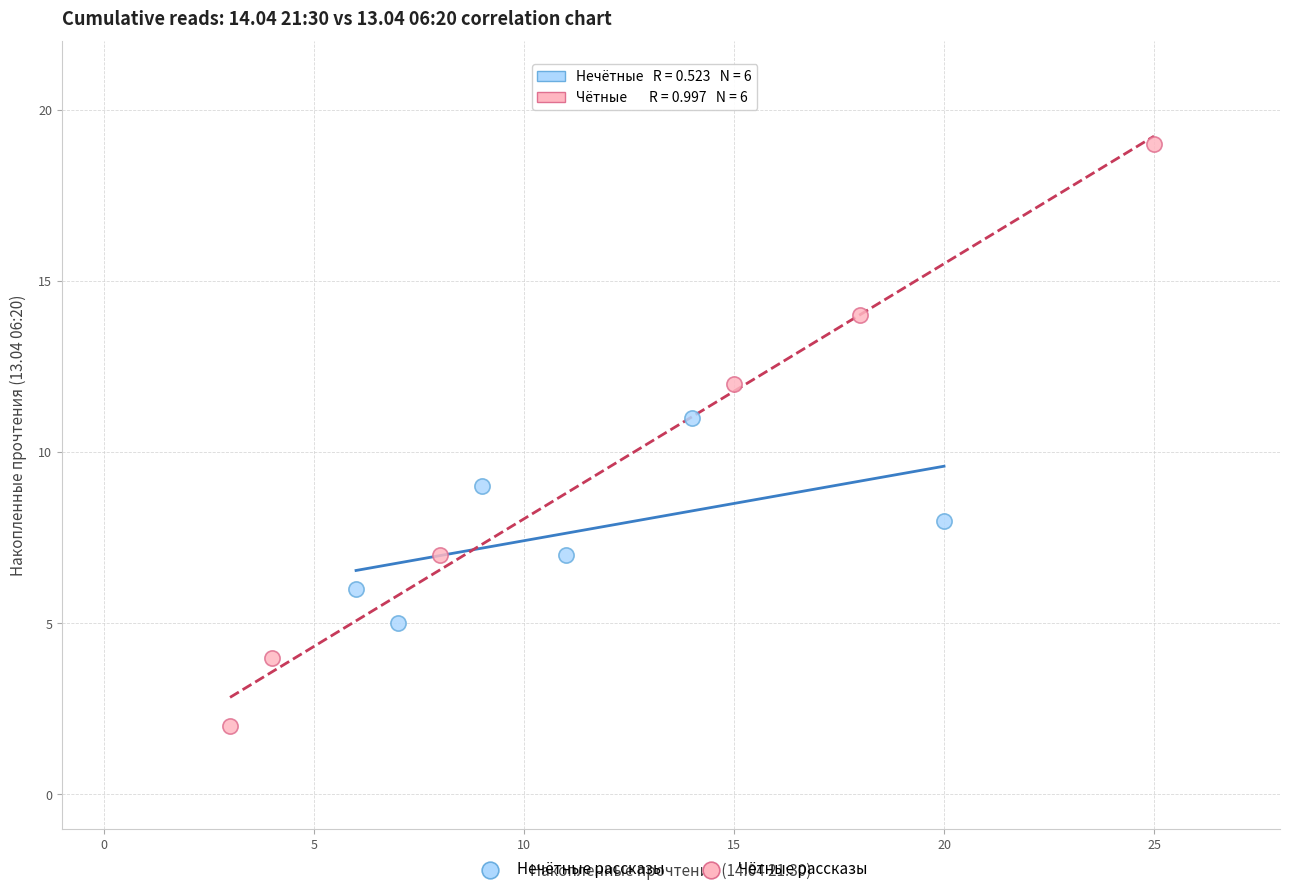

Which series reaches the minimum Y coordinate?

Чётные рассказы